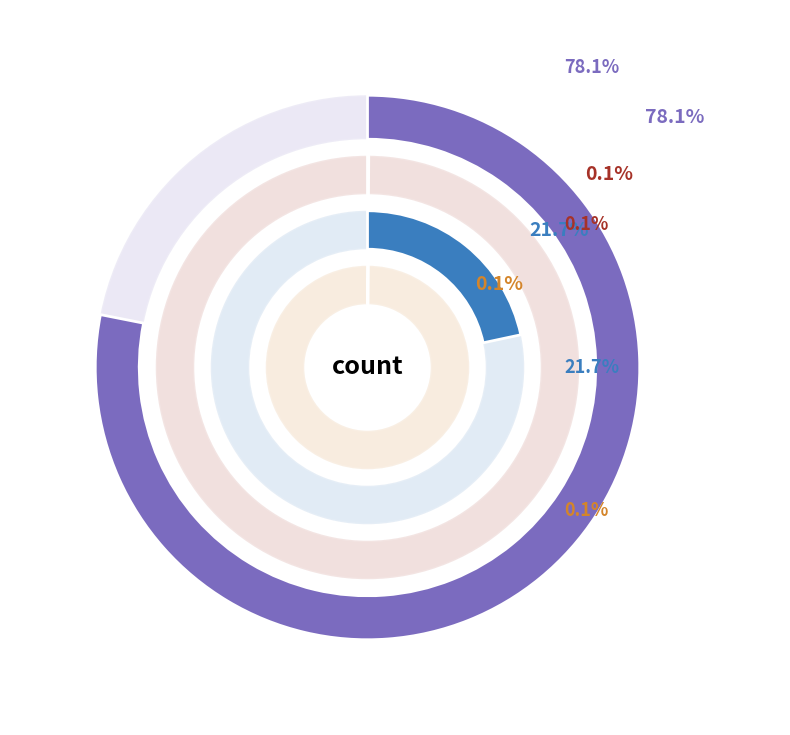

Is the sum of countCurrentSuspected and countDied greater than half?

No